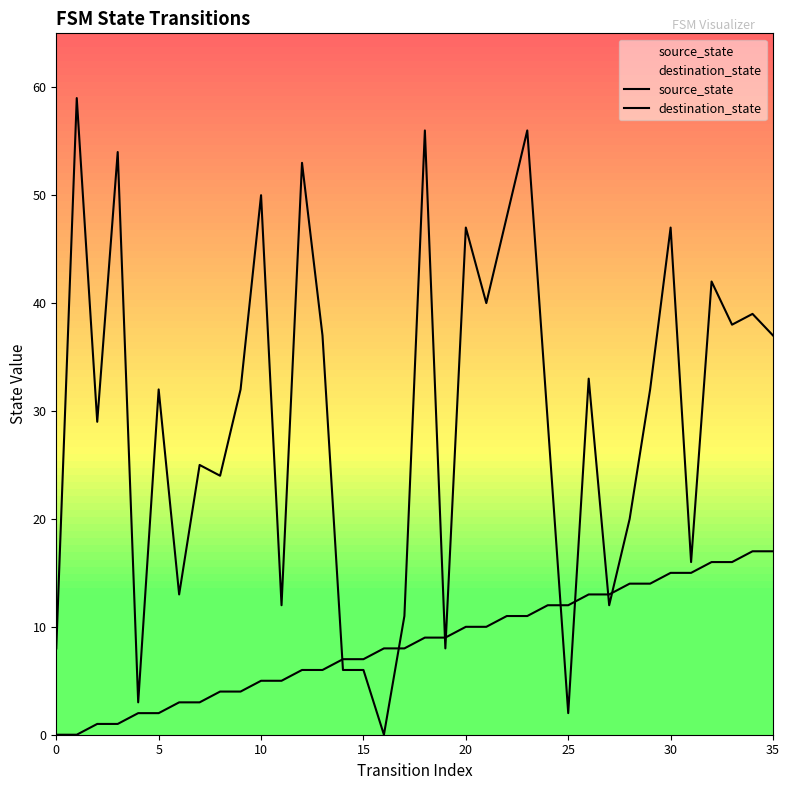

True or false: destination_state has a value of 8 at 14.

False